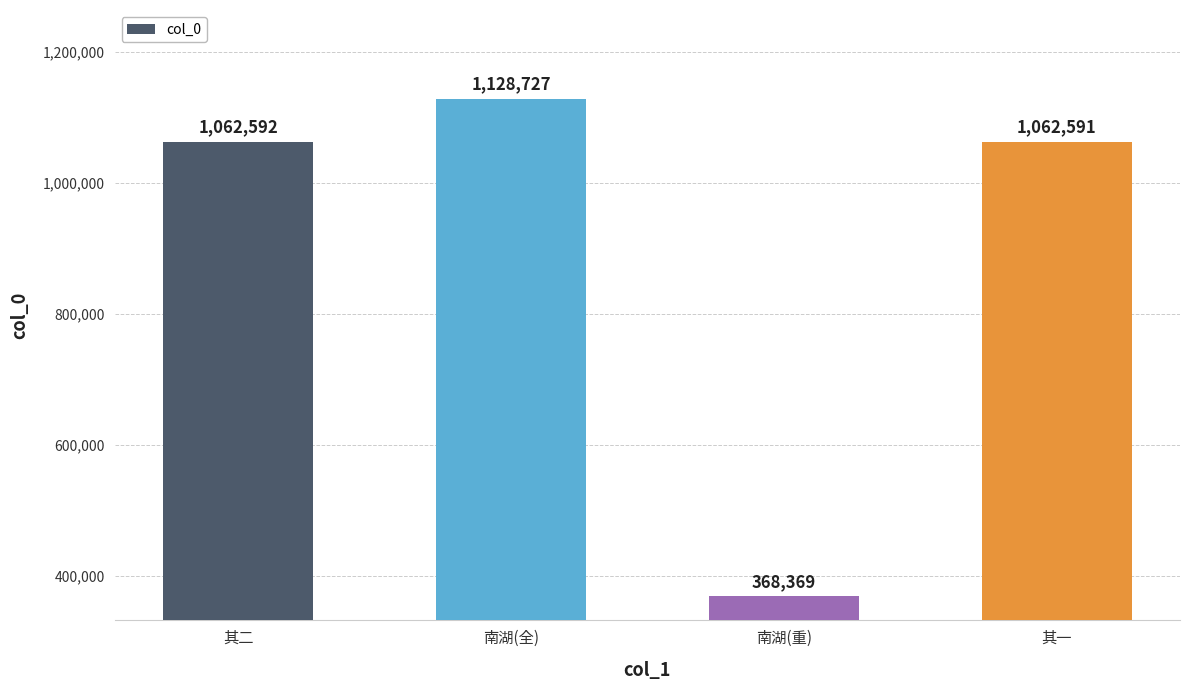

How many series are shown in this chart?

1